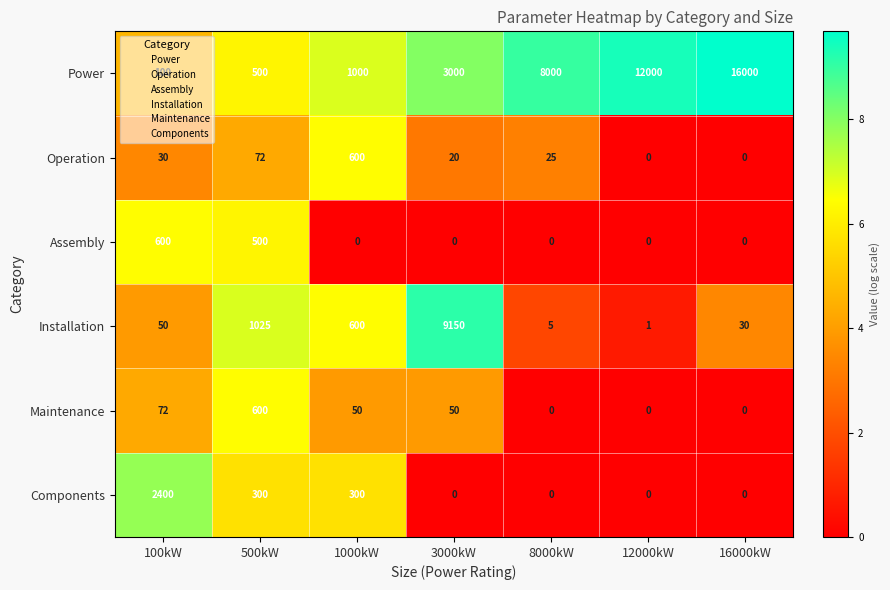

What is the average value of the Installation series?

1552